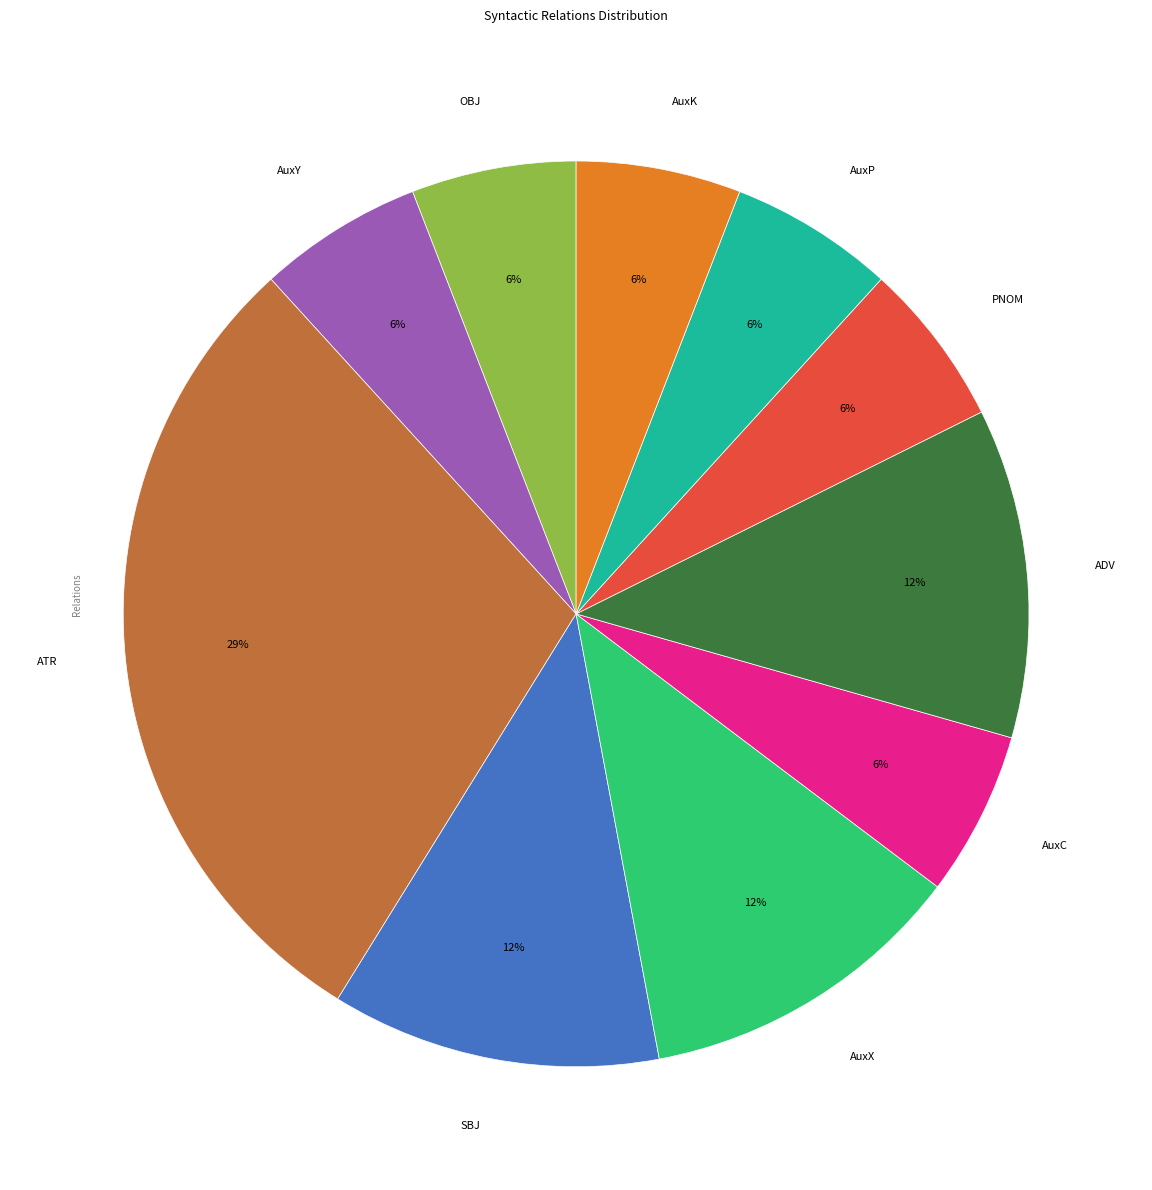

Do ADV and AuxP together represent more than half of the pie?

No